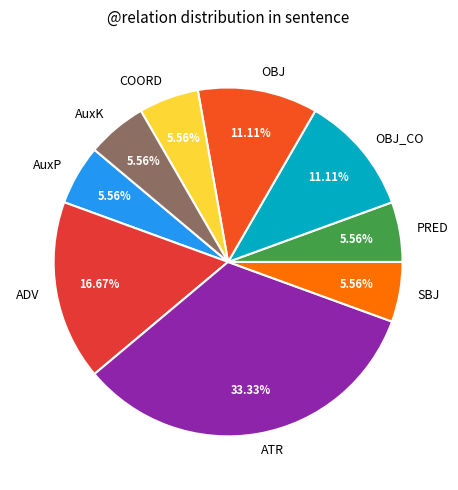

The ADV slice represents 11% of the pie. True or false?

False